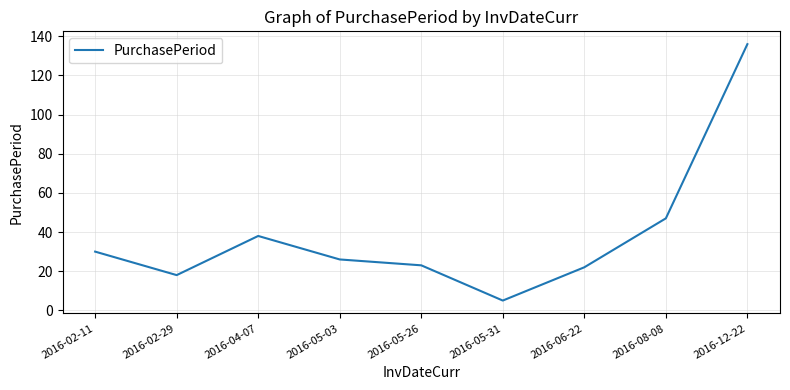

Which has a higher value, 2016-02-11 or 2016-08-08?

2016-08-08